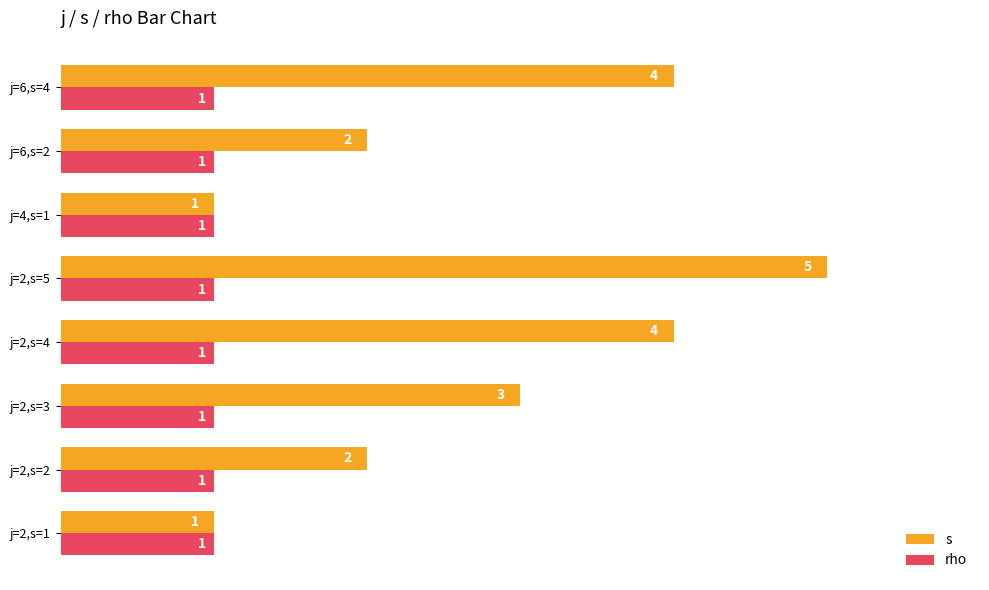

What is the difference between the second highest and minimum values in the s series?

3